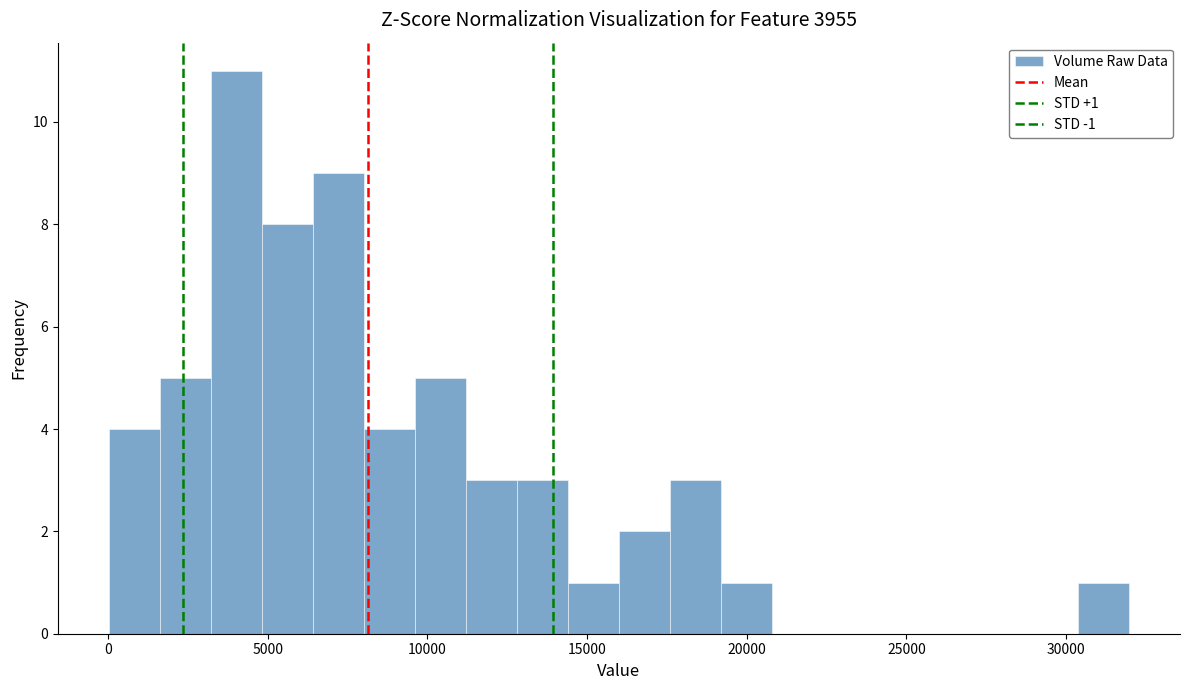

Around what value on the x-axis is the tallest bar? Give the approximate position of its centre, as read against the axis.

4000